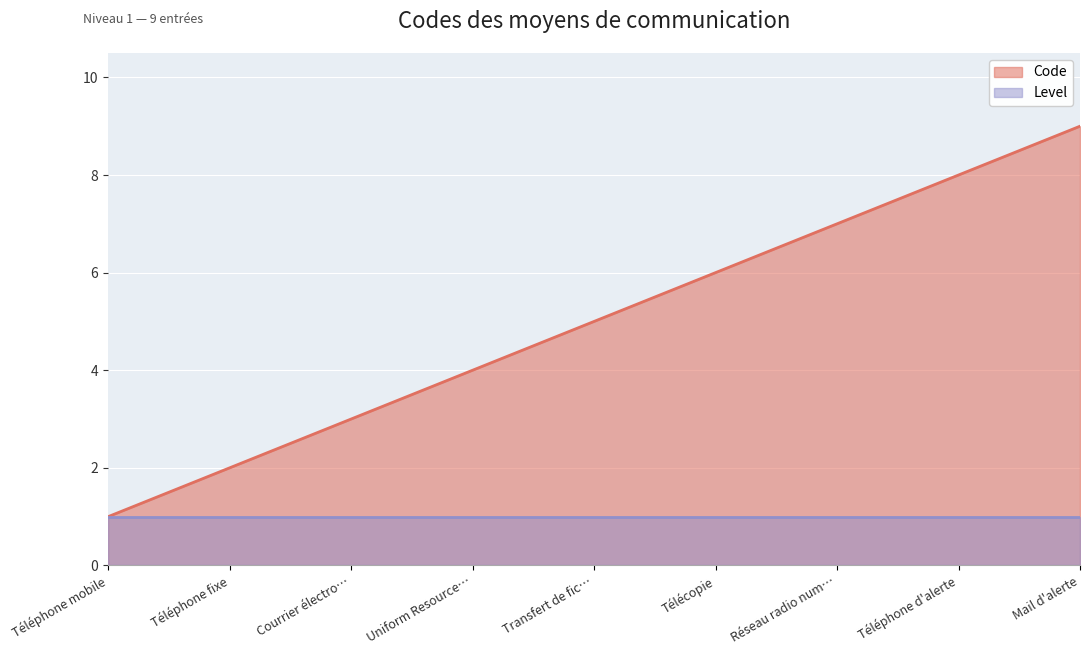

Which has a higher value, Téléphone mobile or Téléphone d'alerte?

Téléphone d'alerte